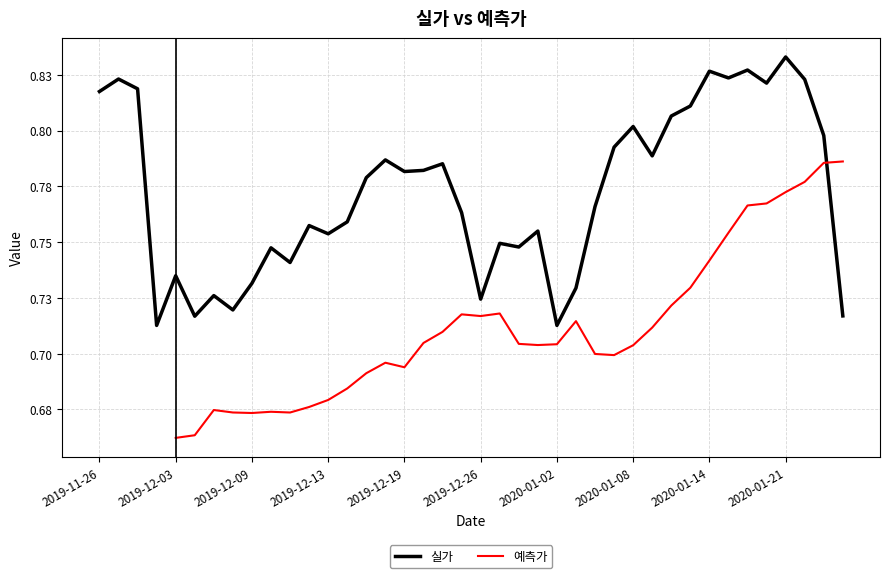

The 실가 series shows 0.2 at 11. True or false?

False